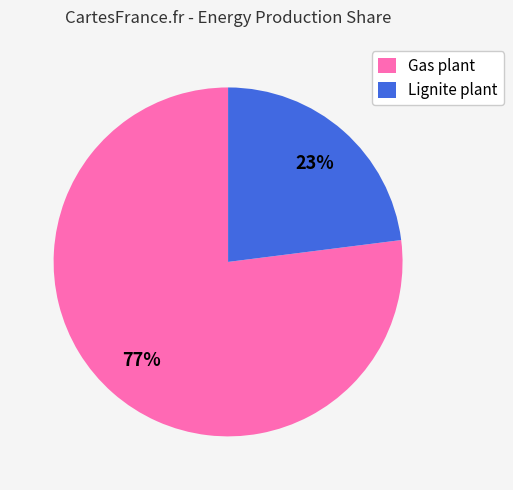

To the nearest percent, what percentage of the pie is Lignite plant?

23%